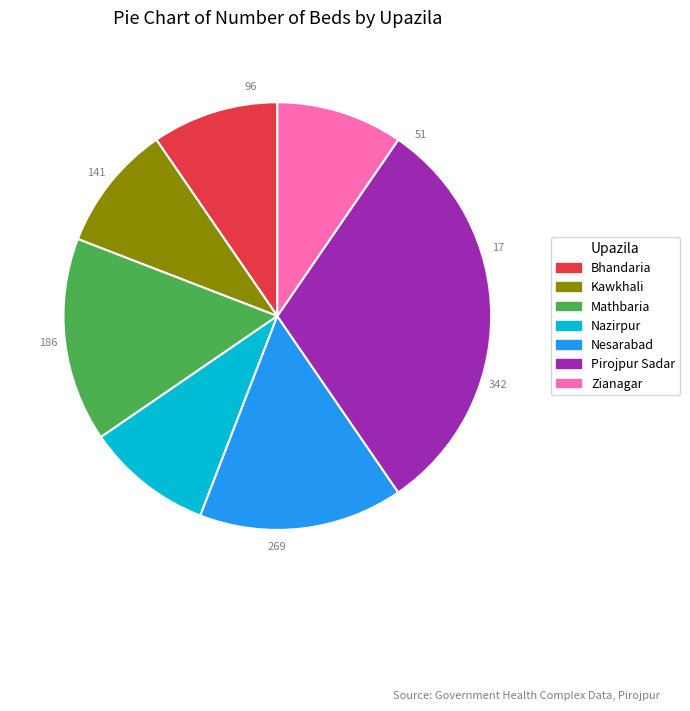

Is the sum of Mathbaria and Bhandaria greater than half?

No